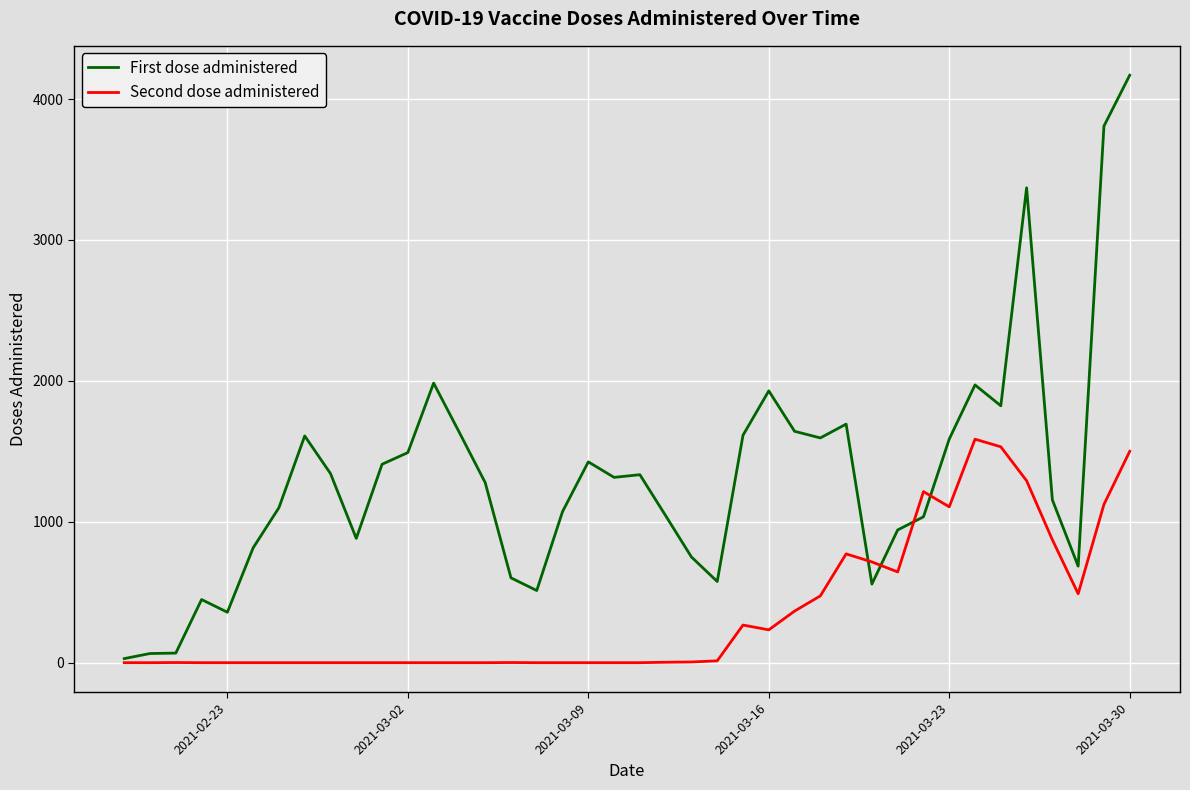

True or false: Second dose administered and First dose administered cross at least once.

True